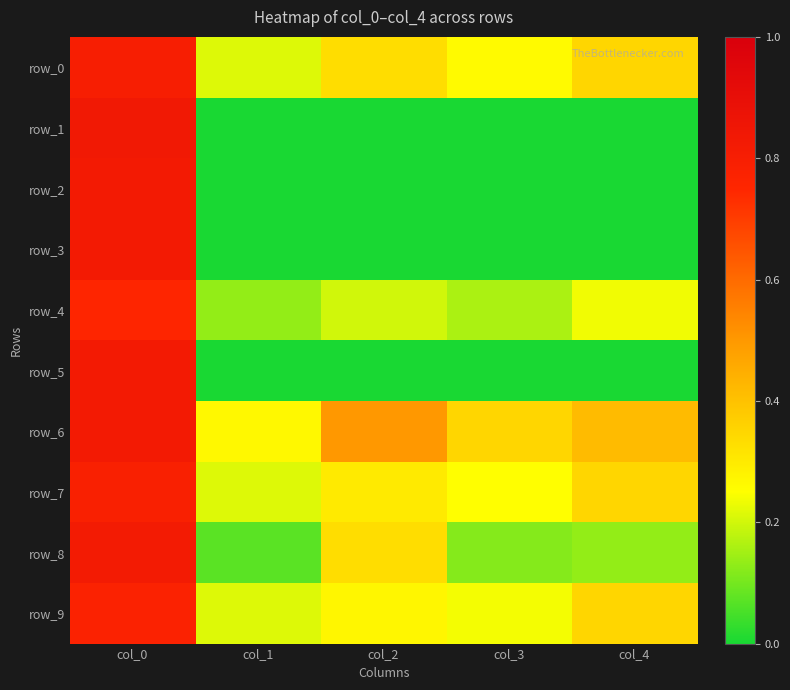

What is the difference between the maximum and minimum values in the row_4 series?

0.6